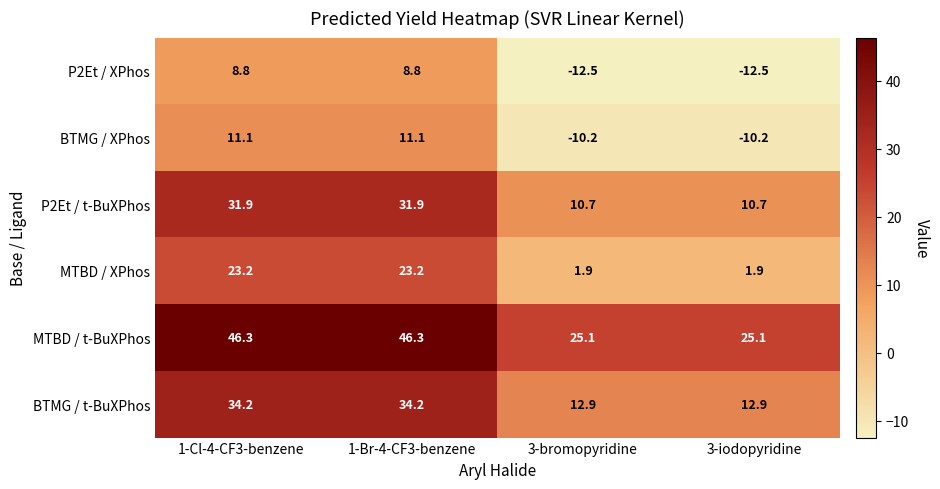

Reading right to left, what are all the values shown in this chart?

P2Et / XPhos: -12.5	-12.5	8.8	8.8
BTMG / XPhos: -10.2	-10.2	11.1	11.1
P2Et / t-BuXPhos: 10.7	10.7	31.9	31.9
MTBD / XPhos: 1.9	1.9	23.2	23.2
MTBD / t-BuXPhos: 25.1	25.1	46.3	46.3
BTMG / t-BuXPhos: 12.9	12.9	34.2	34.2